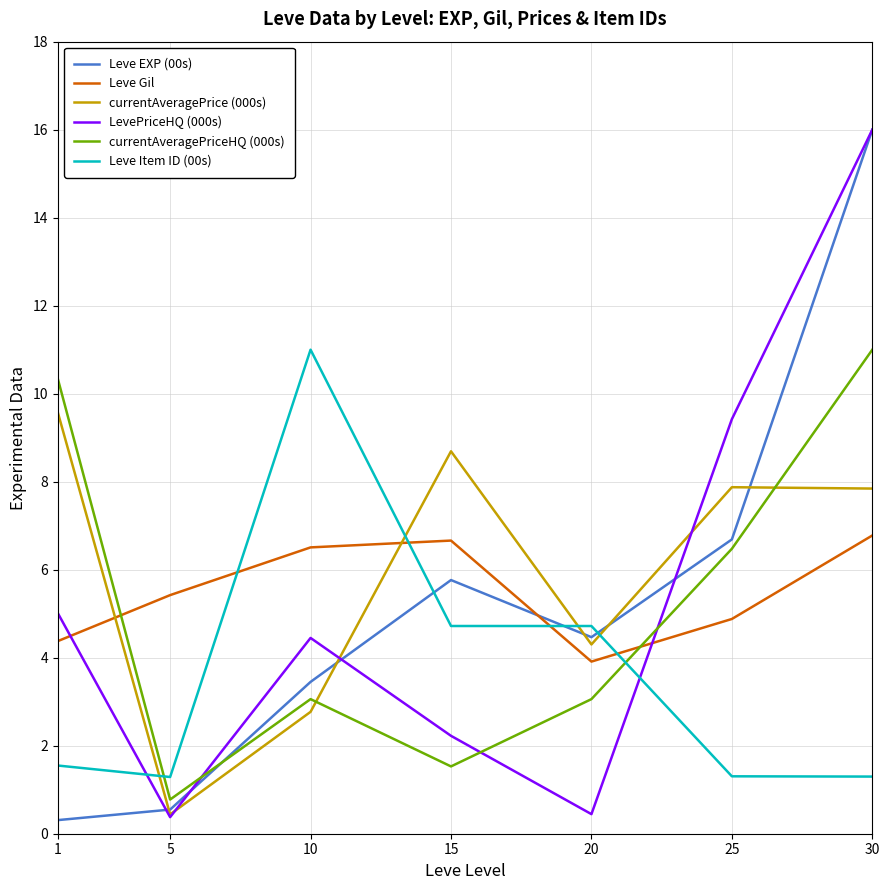

Where is the first local maximum for Leve Gil?

15